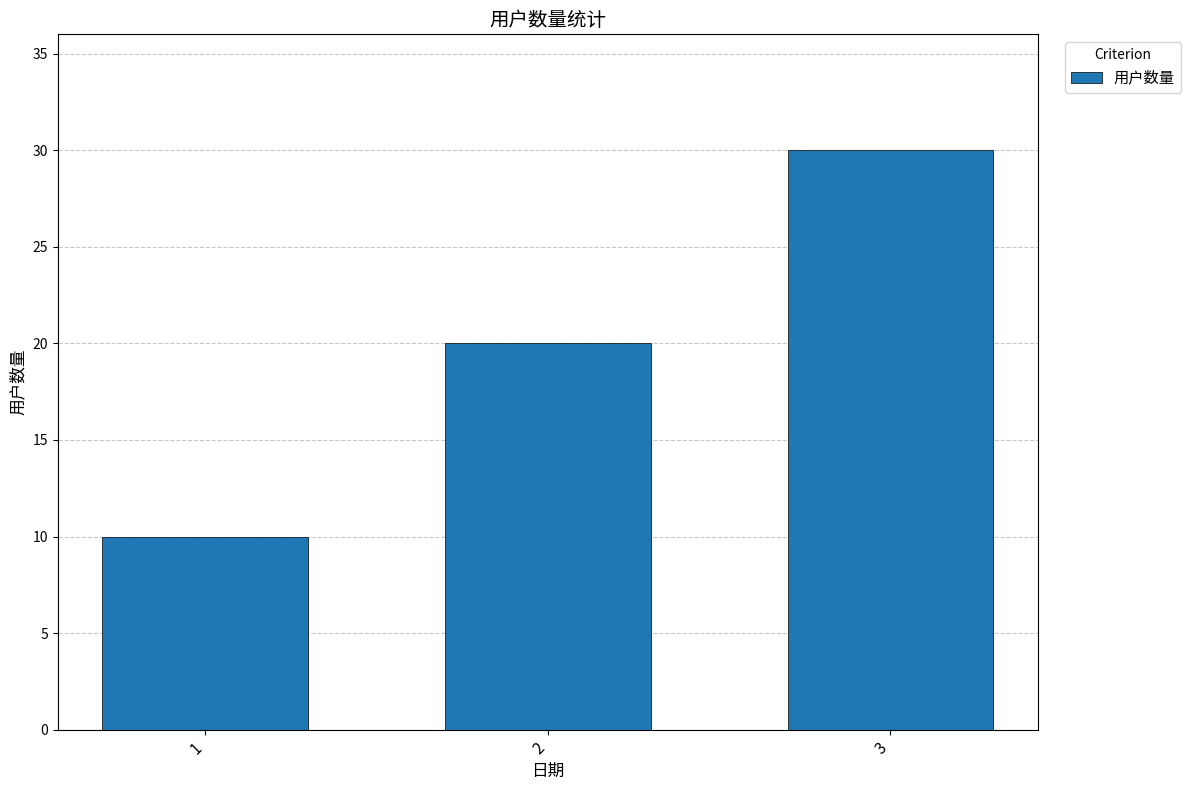

How many data points does each series have?

3